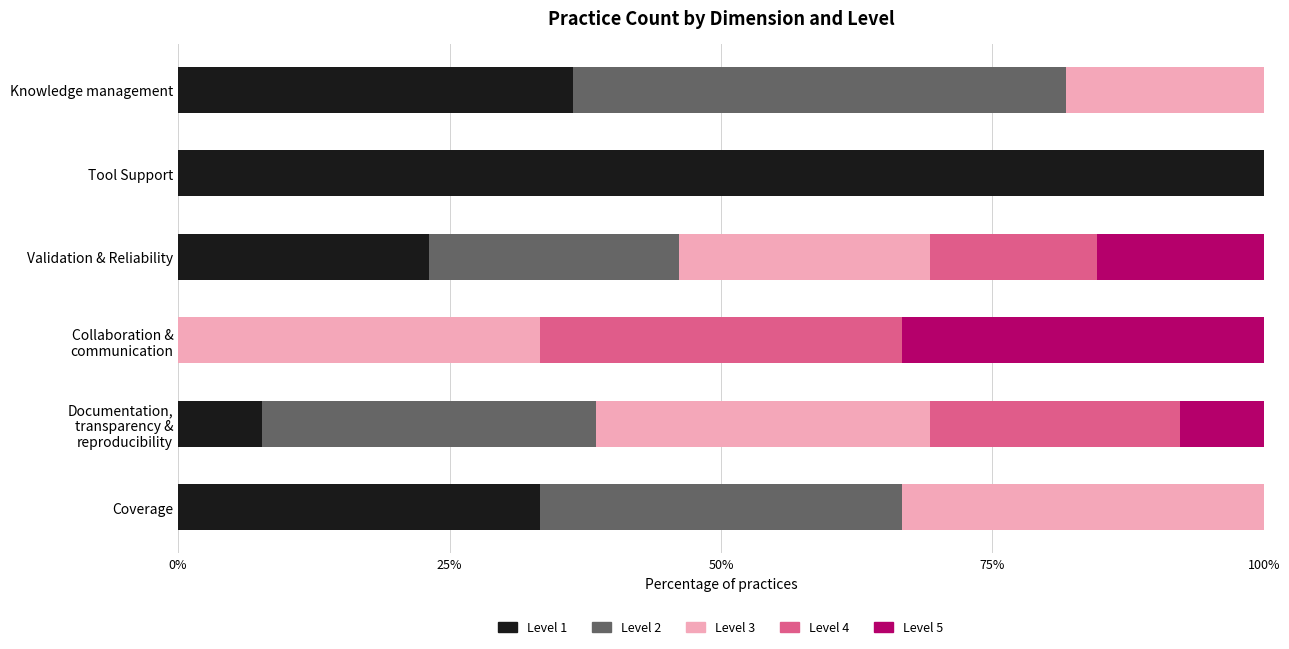

What are all the series names shown in the legend?

Level 1, Level 2, Level 3, Level 4, Level 5